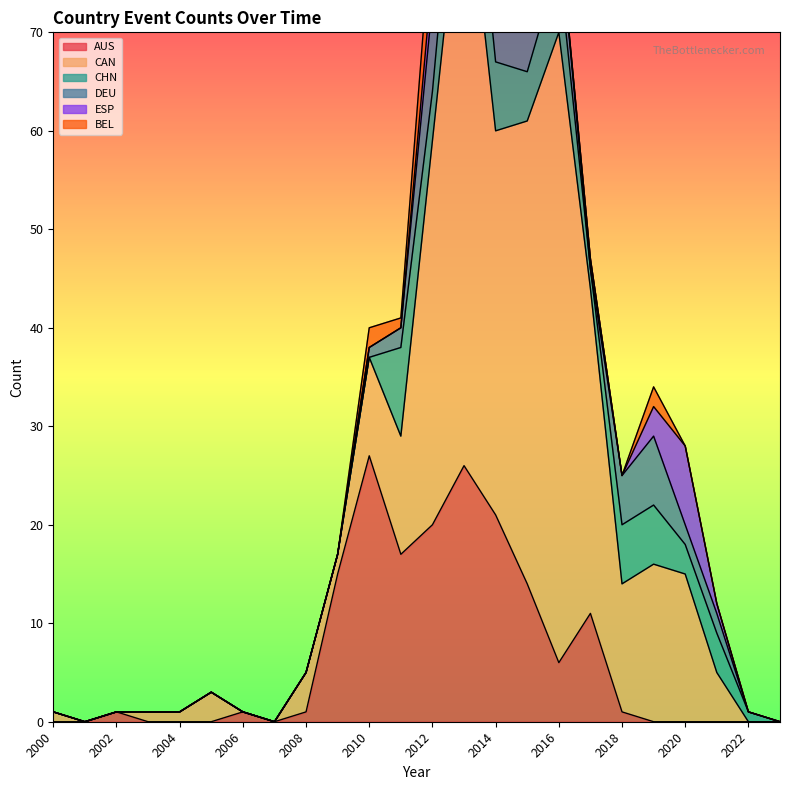

Reading left to right, what are all the values shown in this chart?

AUS: 0	0	1	0	0	0	1	0	1	15	27	17	20	26	21	14	6	11	1	0	0	0	0	0
CAN: 1	0	0	1	1	3	0	0	4	2	10	12	39	63	39	47	64	33	13	16	15	5	0	0
CHN: 0	0	0	0	0	0	0	0	0	0	0	9	5	10	7	5	7	2	6	6	3	4	1	0
DEU: 0	0	0	0	0	0	0	0	0	0	1	2	9	15	3	7	4	0	5	7	2	2	0	0
ESP: 0	0	0	0	0	0	0	0	0	0	0	0	3	6	0	0	0	1	0	3	8	1	0	0
BEL: 0	0	0	0	0	0	0	0	0	0	2	1	6	4	3	0	0	0	0	2	0	0	0	0